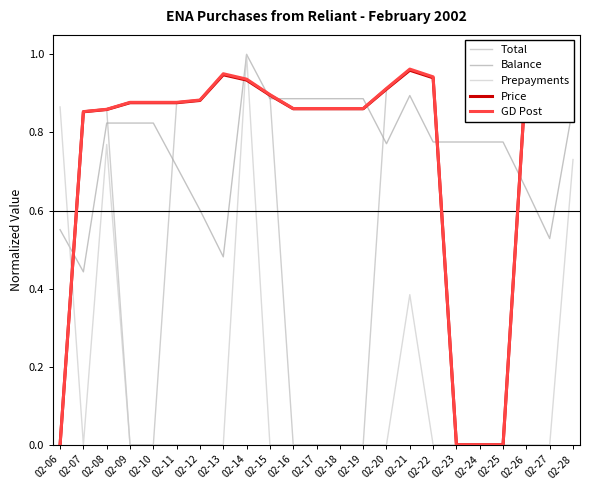

At how many categories does at least one series exceed 0?

23